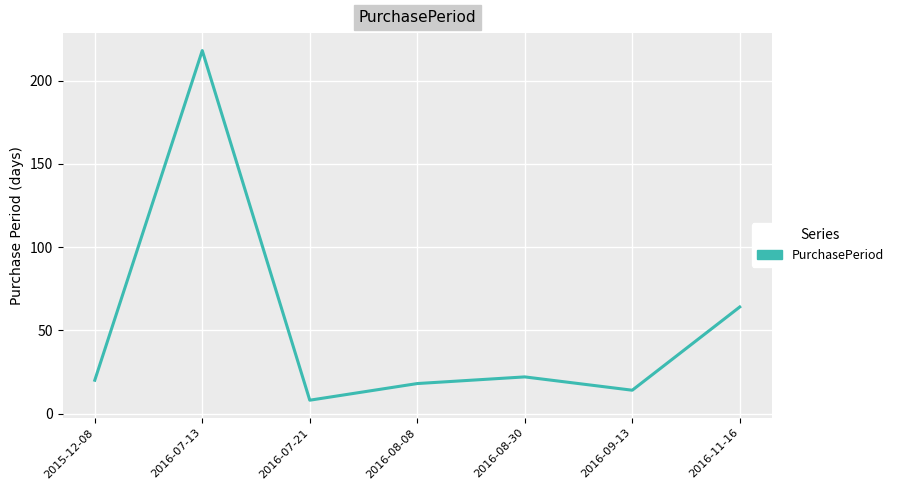

The chart shows a value of 22 at 2016-08-30. True or false?

True